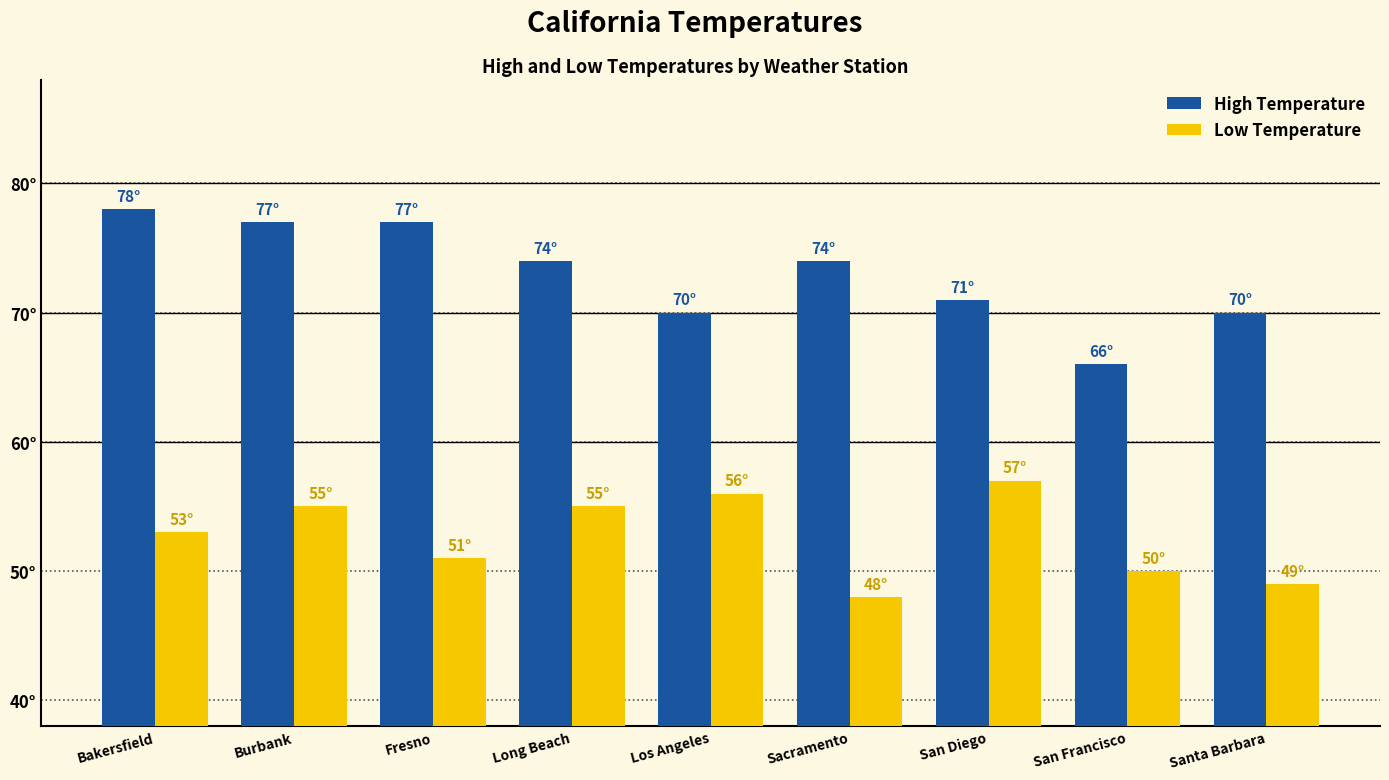

Does the chart contain any negative values?

No